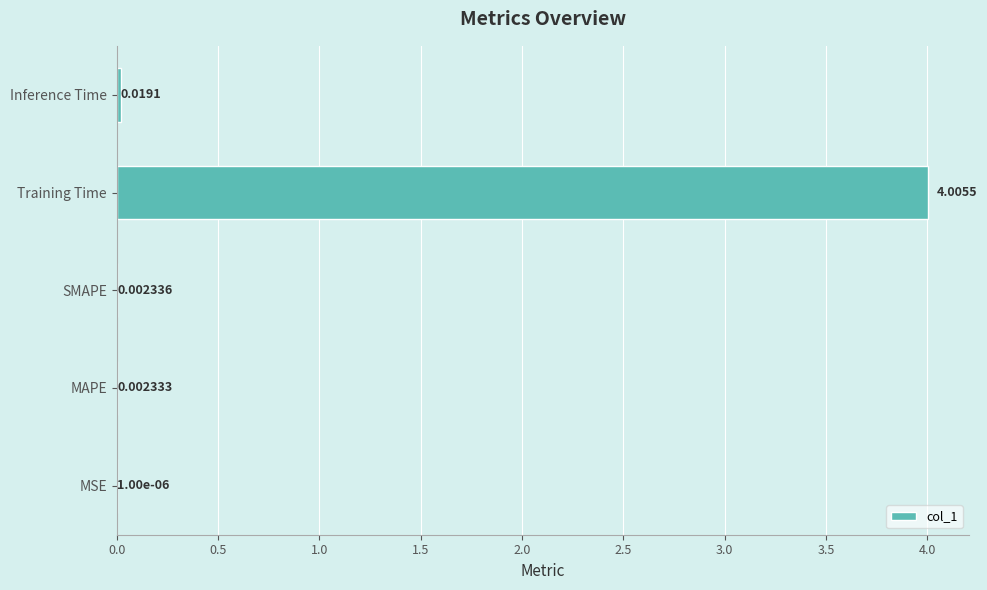

Which label corresponds to the largest value in the chart?

Training Time